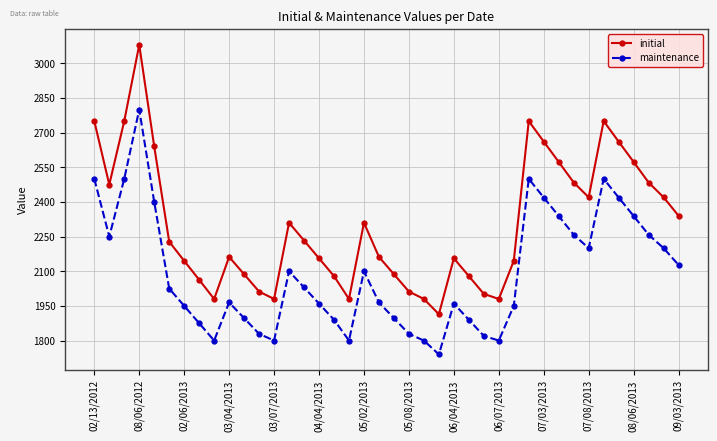

At how many categories does at least one series exceed 2597?

8